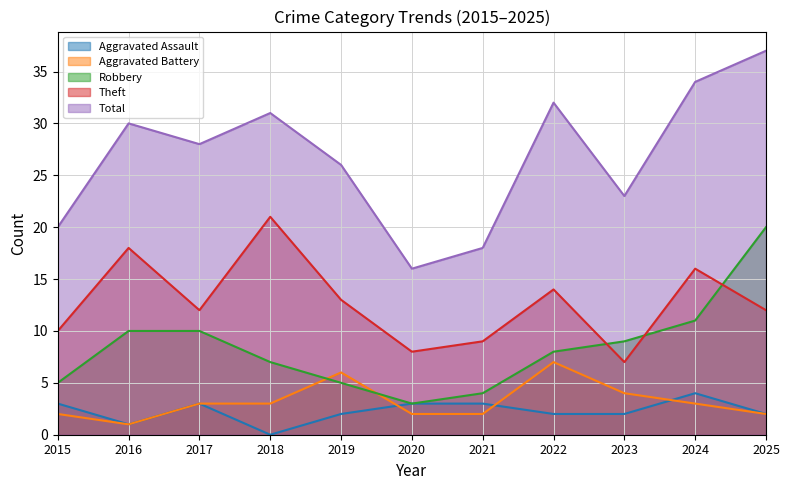

What is the maximum value for Theft?

21